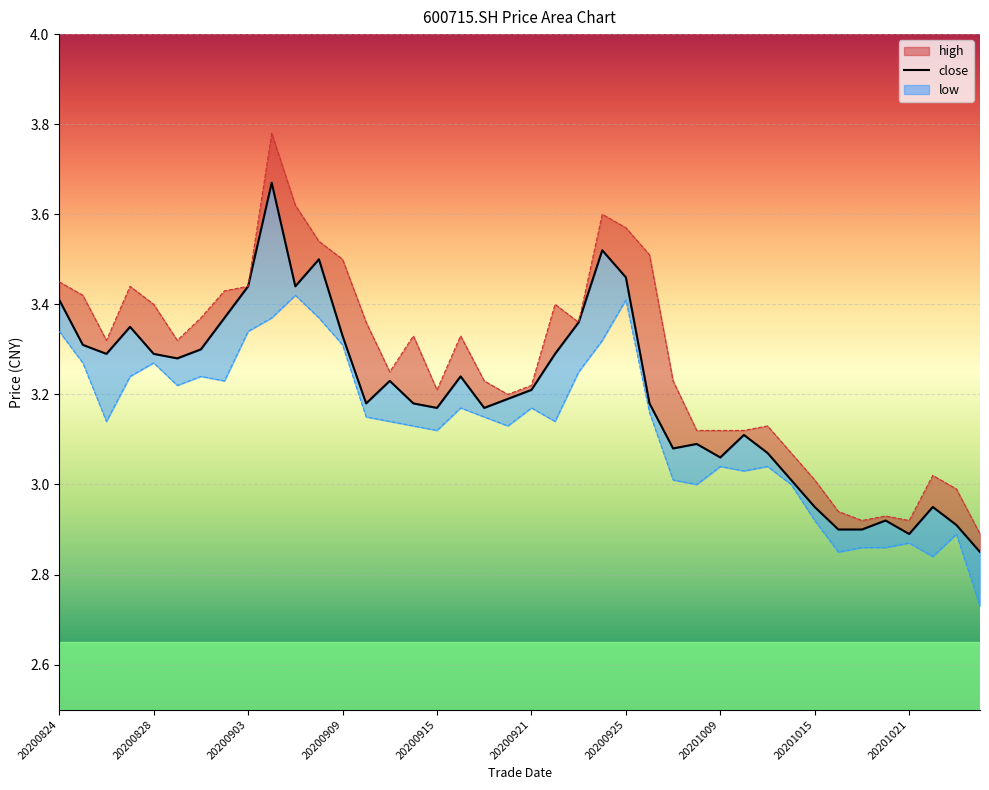

Count the number of values greater than 3.

32